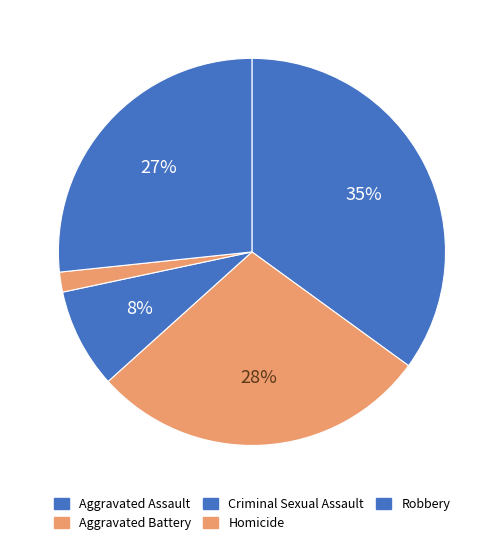

How many segments does this pie chart have?

5